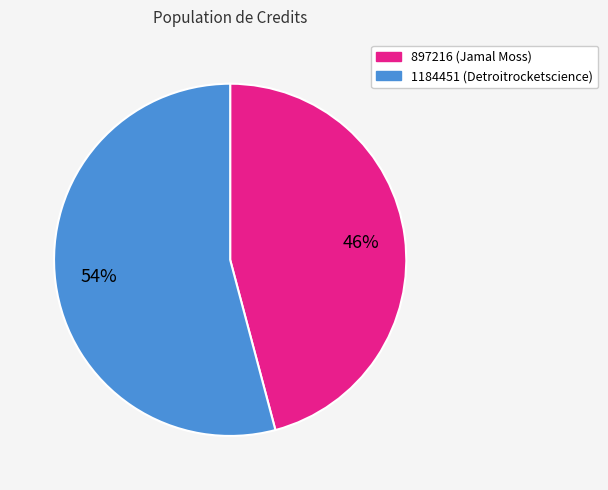

Is it true that 1184451 is 54% of the pie?

True